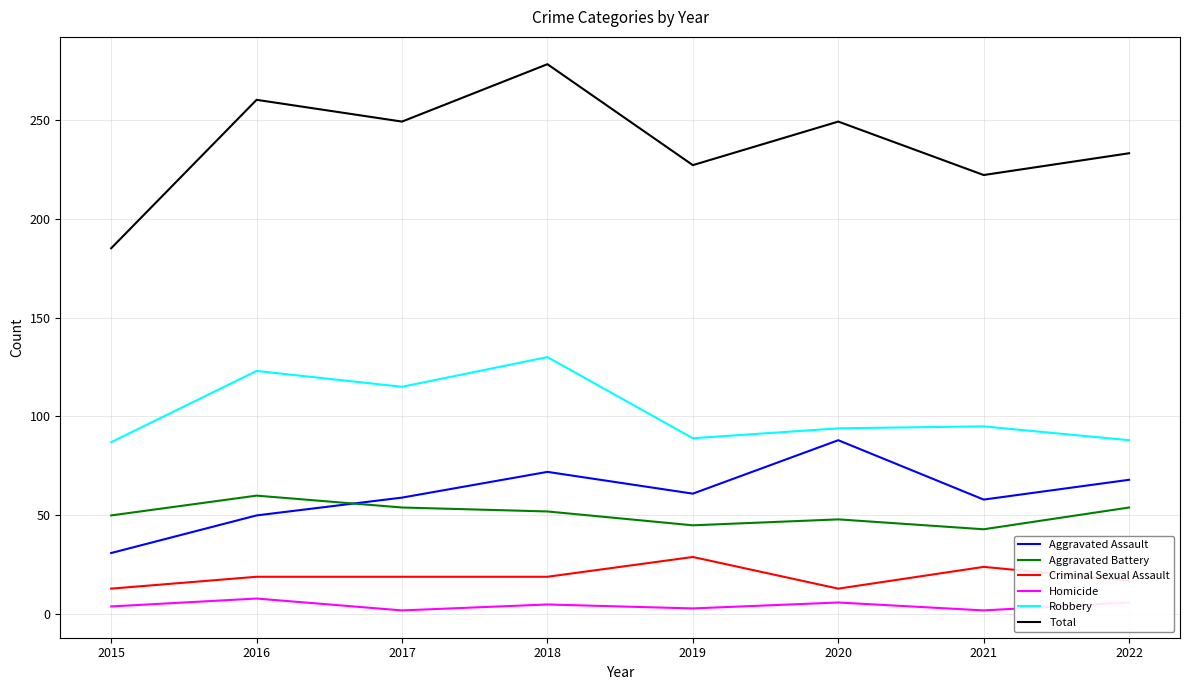

Is it true that Aggravated Assault equals 68 at 2022?

True